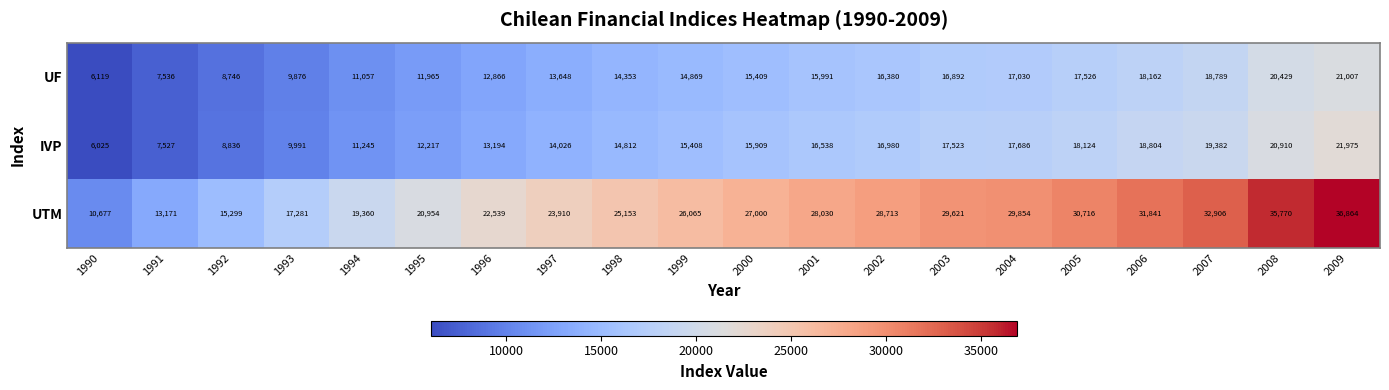

What is the total value across all series at 1997?

51584